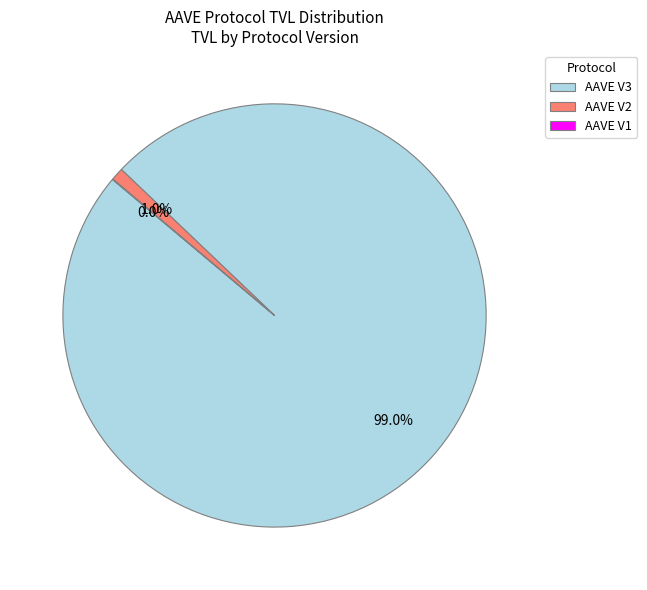

Is there any slice that represents more than half of the pie?

Yes